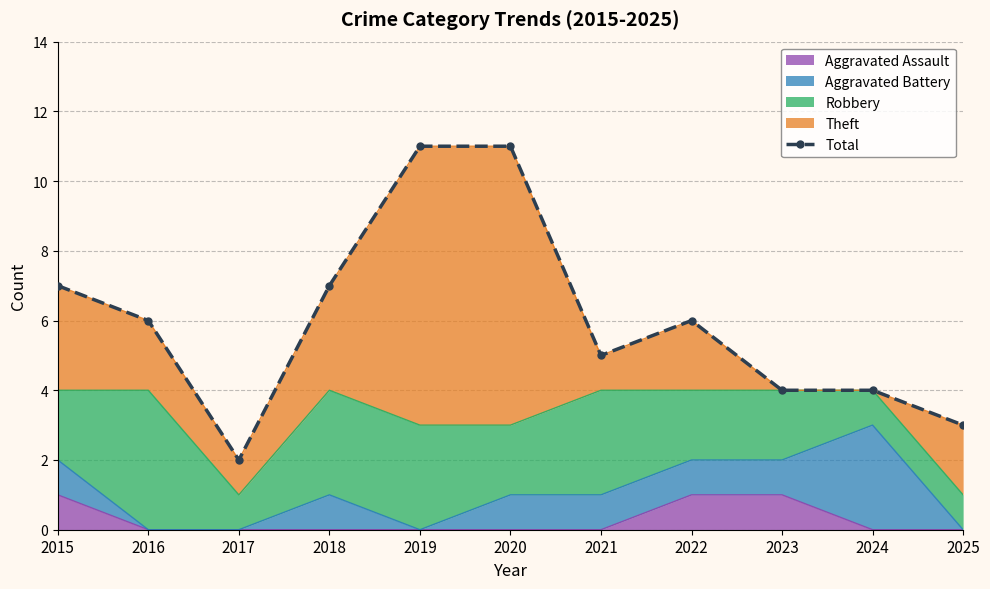

What is the difference between the values at 2016 and 2025?

3